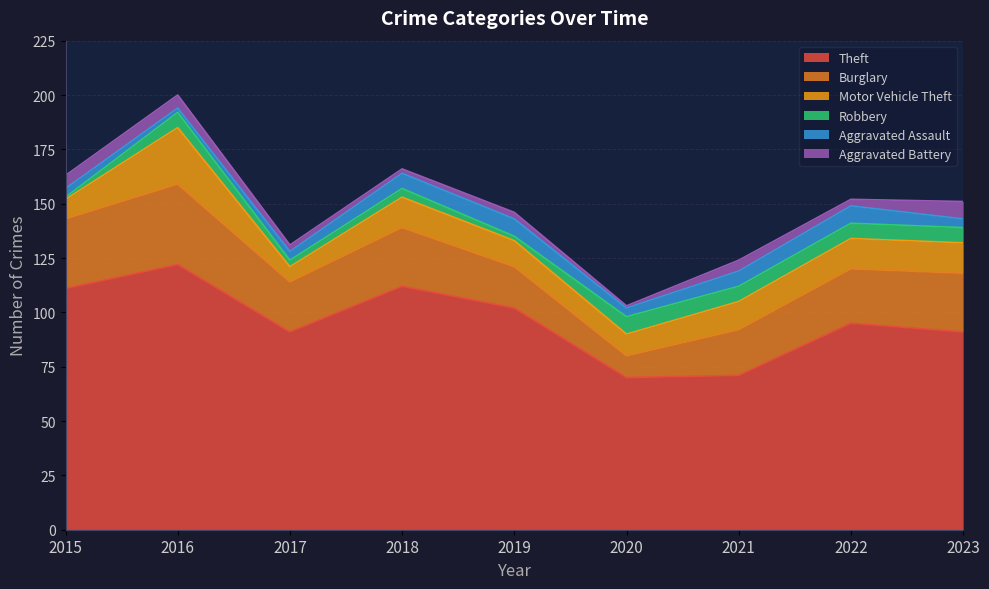

Is the value of Motor Vehicle Theft at 2016 greater than the value of Aggravated Battery at 2017?

Yes